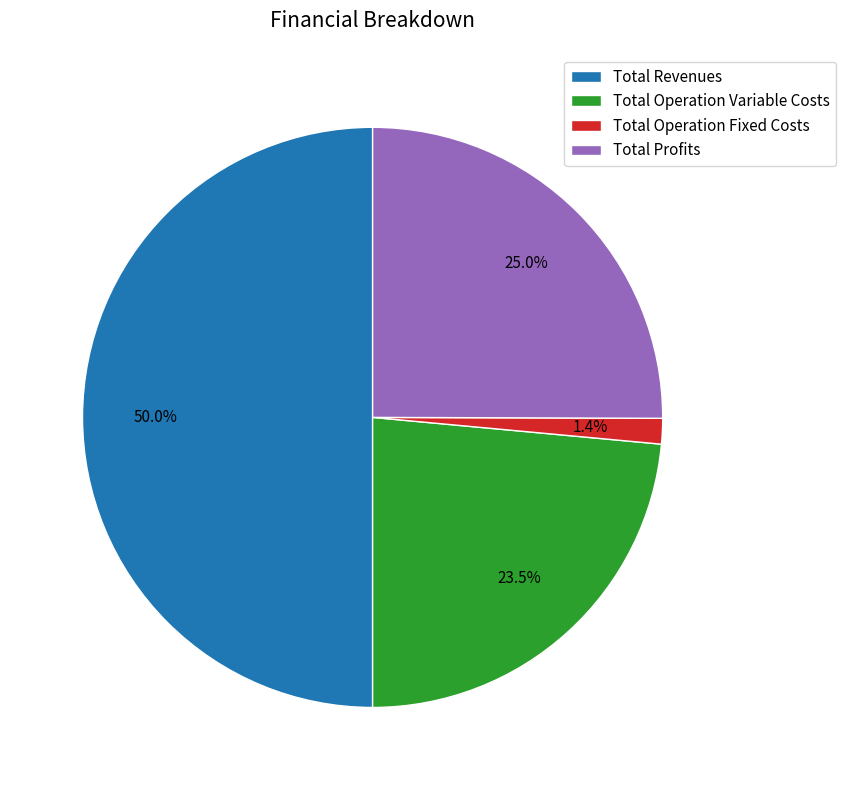

Combined, do Total Revenues and Total Operation Fixed Costs account for over 50%?

Yes